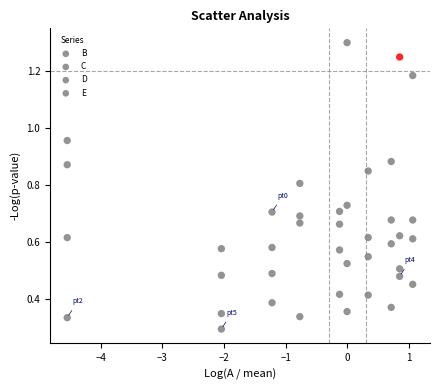

Count the number of points in this scatter plot.

40